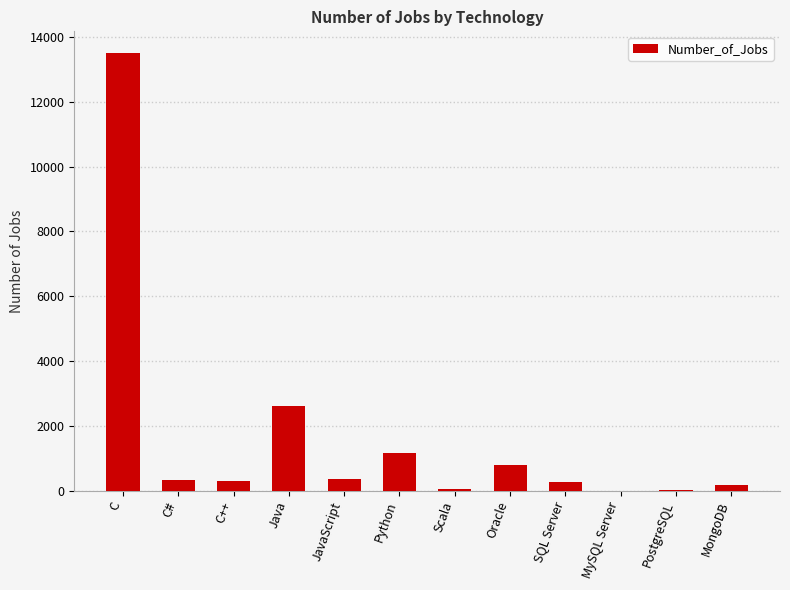

True or false: the data shows 19488 at C.

False